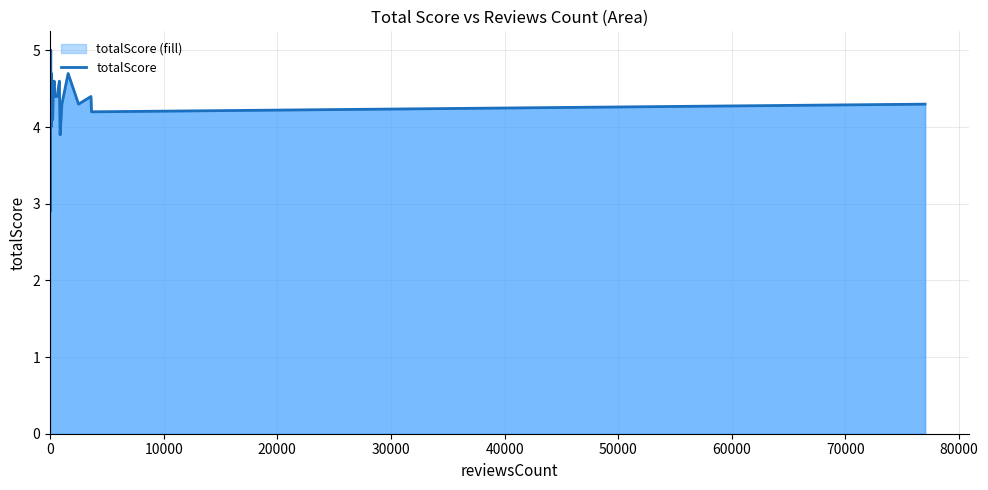

How many values are below 4?

3